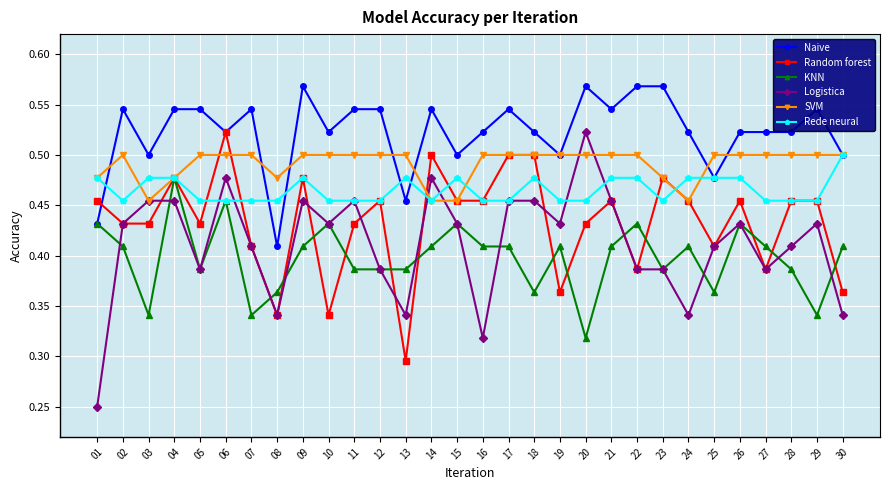

At how many categories does at least one series exceed 0?

30